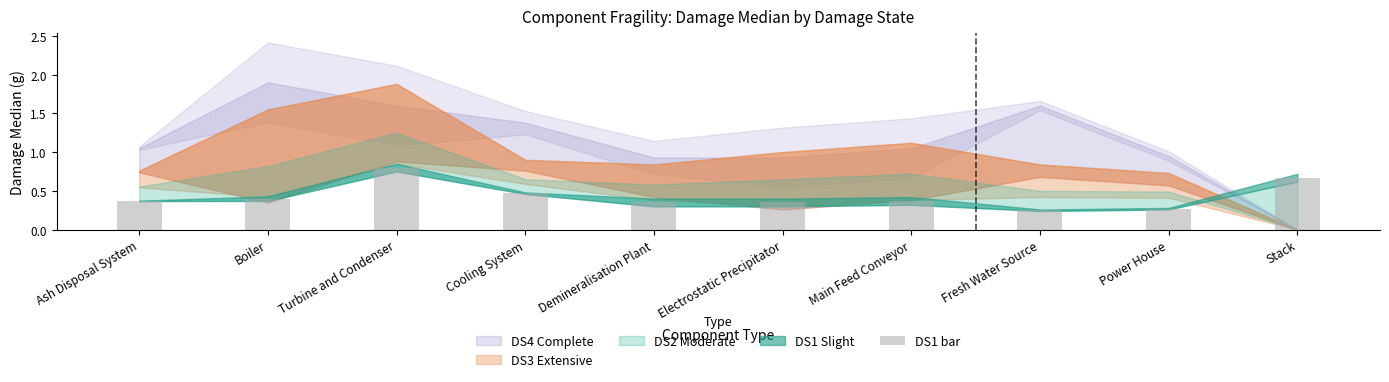

Is it true that the value at Ash Disposal System is 0.5?

False